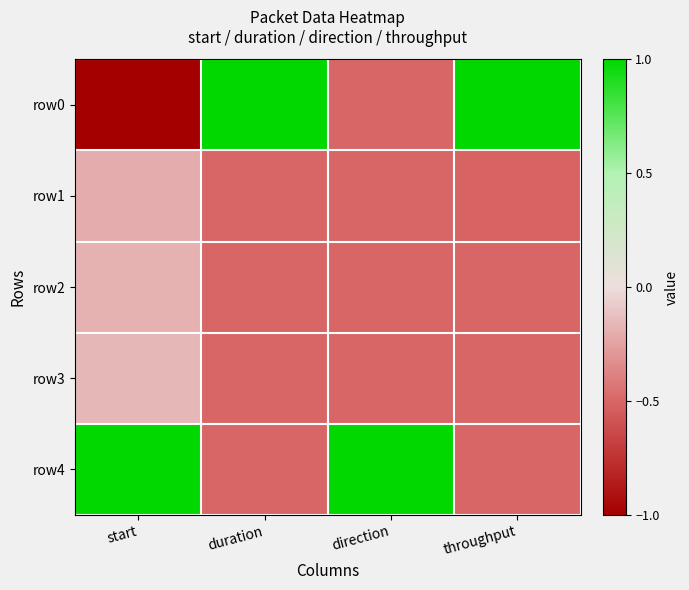

At which category does the chart reach its peak across all series?

duration